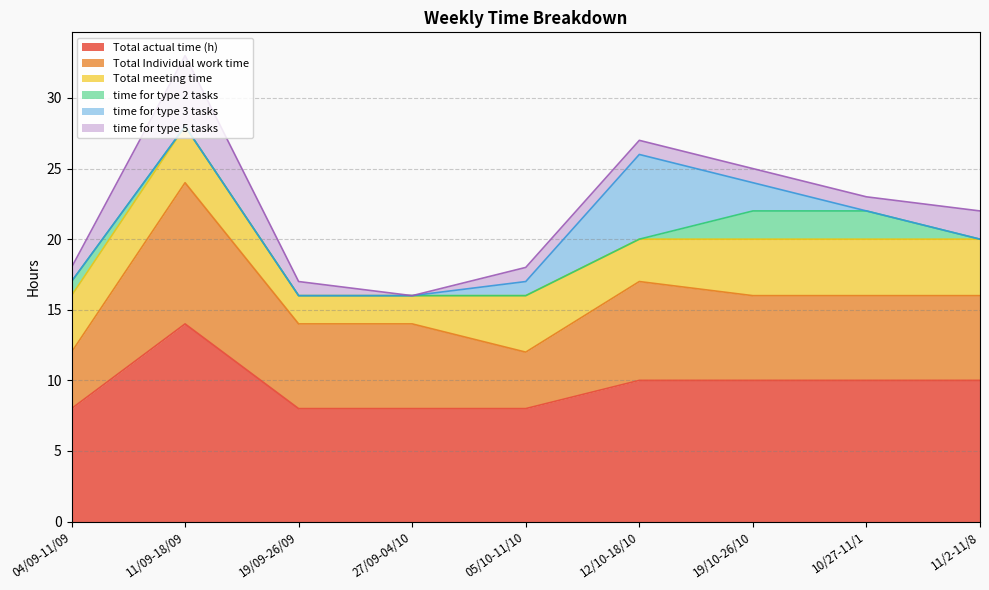

What is the approximate value of Total meeting time at 19/10-26/10?

4